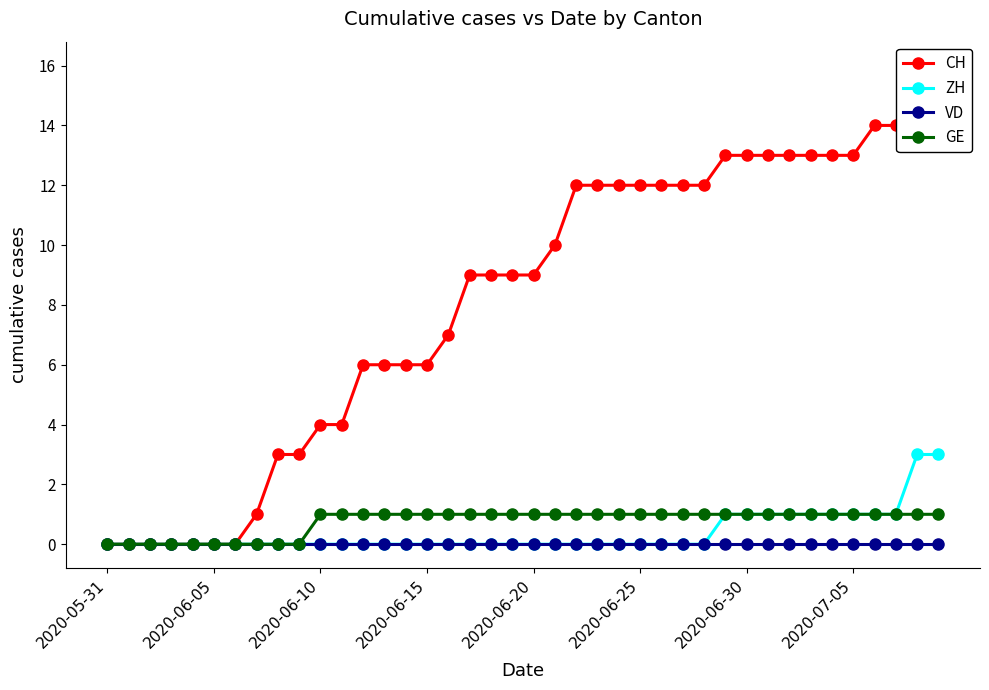

Is it true that ZH equals 2 at 2020-06-15?

False